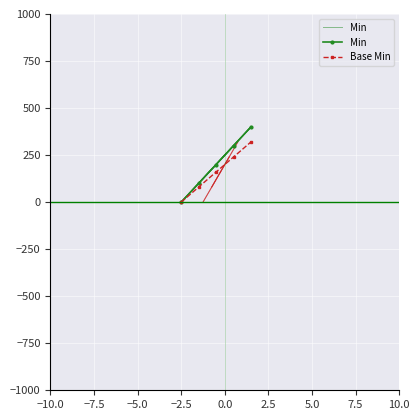

What are all the series names shown in the legend?

Min, Base Min